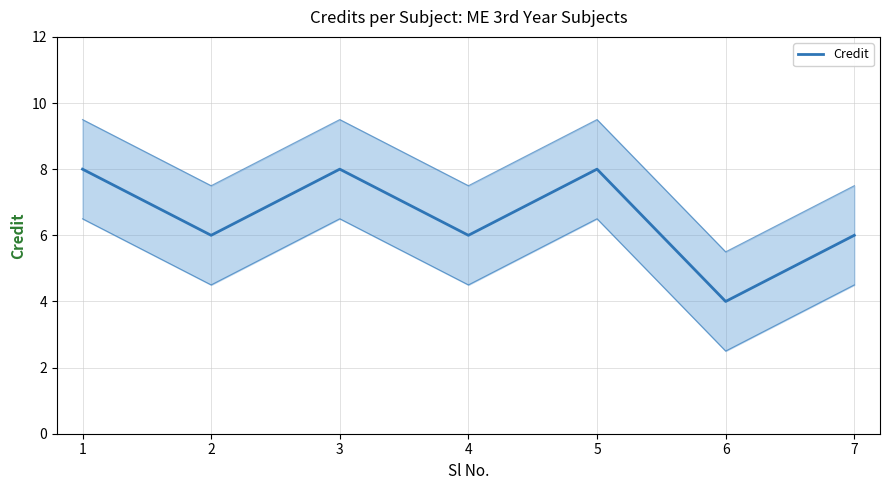

At which label does the data first exceed 6?

1